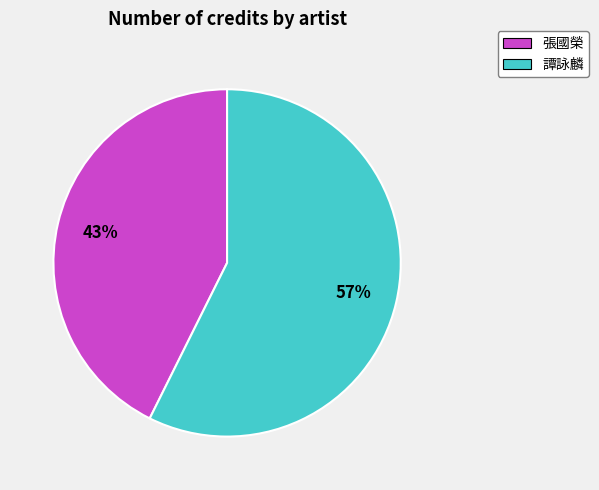

To the nearest percent, what is the combined percentage of 張國榮 and 譚詠麟?

100%